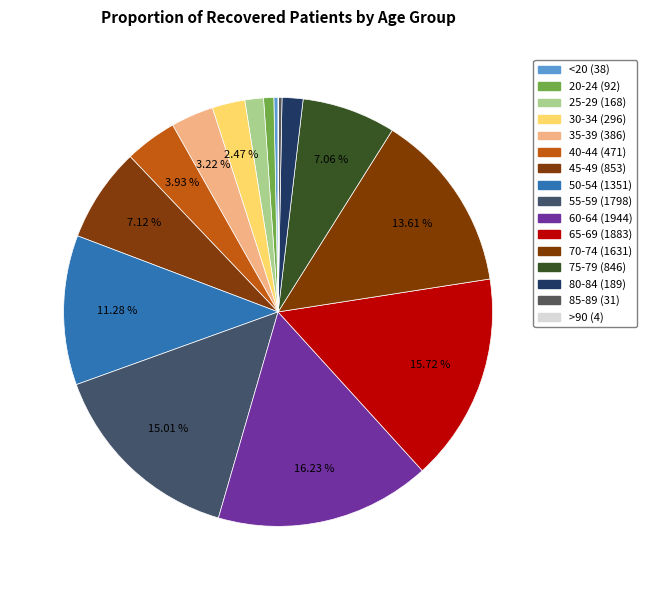

What is the change in value from <20 to 80-84?

+151